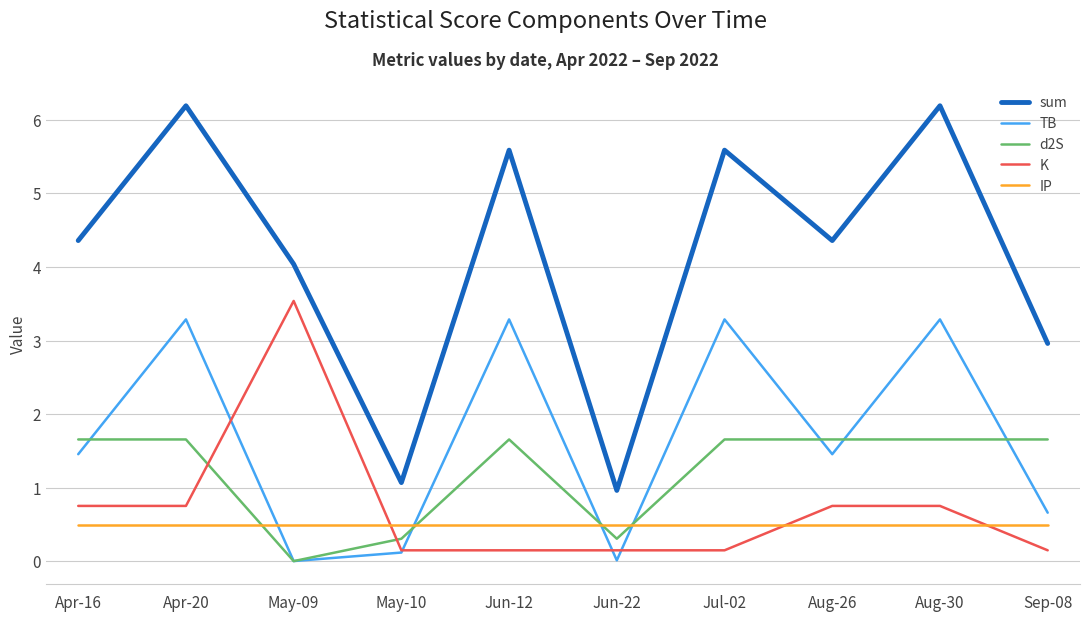

True or false: IP has a value of 0.5 at Sep-08.

True